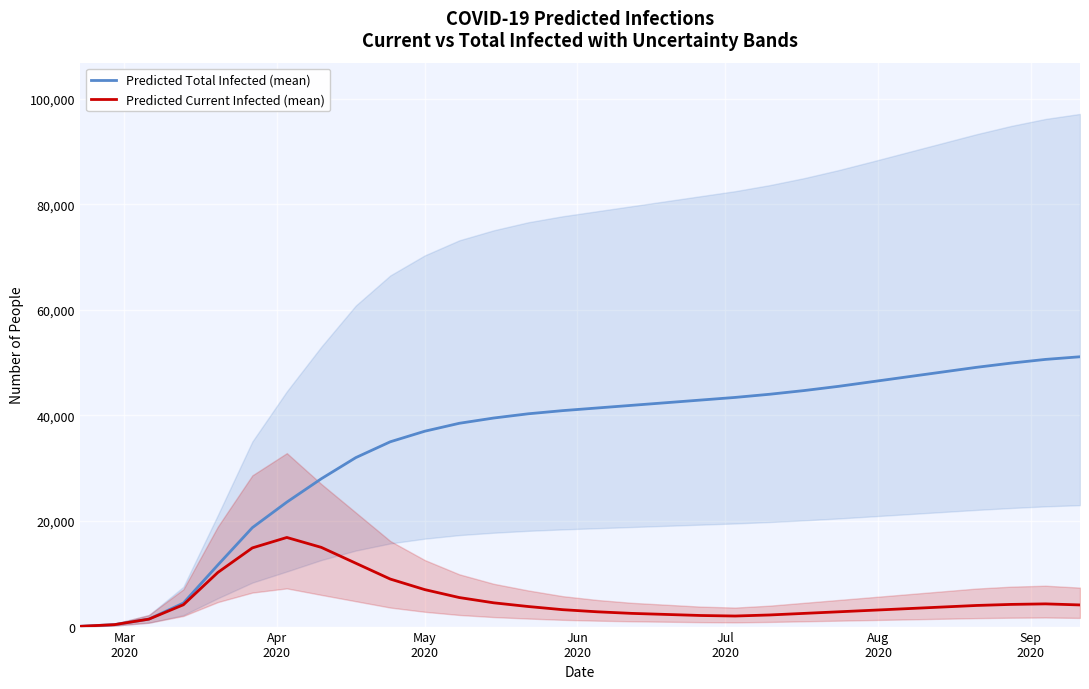

What is the highest value of the Predicted Total Infected (mean) series?

51100